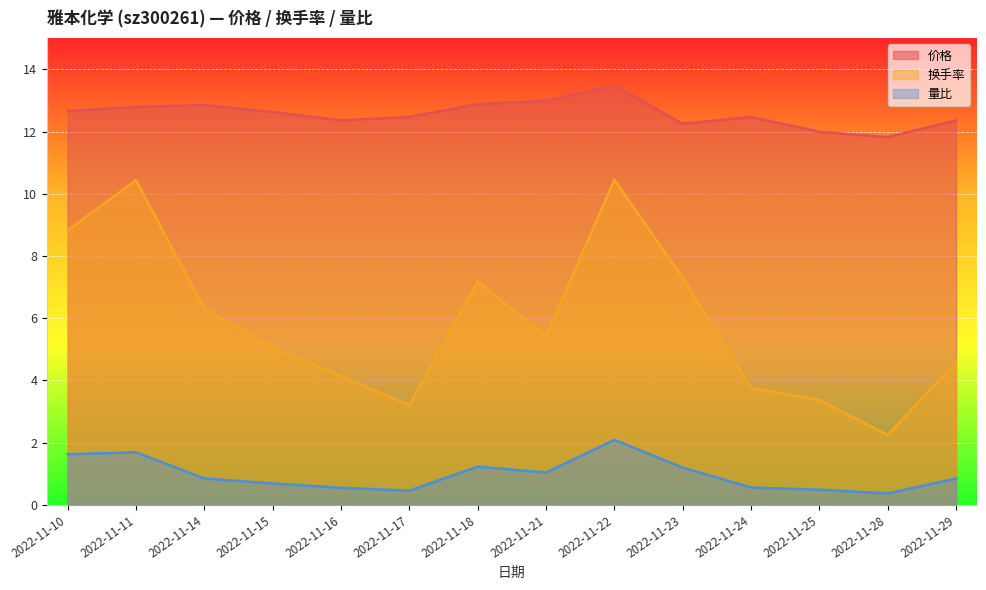

Reading left to right, transcribe all the data shown in this chart.

价格: 2022-11-10=12.7	2022-11-11=12.8	2022-11-14=12.8	2022-11-15=12.6	2022-11-16=12.4	2022-11-17=12.5	2022-11-18=12.9	2022-11-21=13.0	2022-11-22=13.5	2022-11-23=12.2	2022-11-24=12.5	2022-11-25=12.0	2022-11-28=11.8	2022-11-29=12.4
换手率: 2022-11-10=8.8	2022-11-11=10.4	2022-11-14=6.3	2022-11-15=5.1	2022-11-16=4.1	2022-11-17=3.2	2022-11-18=7.2	2022-11-21=5.4	2022-11-22=10.4	2022-11-23=7.3	2022-11-24=3.8	2022-11-25=3.4	2022-11-28=2.2	2022-11-29=4.6
量比: 2022-11-10=1.6	2022-11-11=1.7	2022-11-14=0.8	2022-11-15=0.7	2022-11-16=0.6	2022-11-17=0.5	2022-11-18=1.2	2022-11-21=1.0	2022-11-22=2.1	2022-11-23=1.2	2022-11-24=0.6	2022-11-25=0.5	2022-11-28=0.4	2022-11-29=0.8